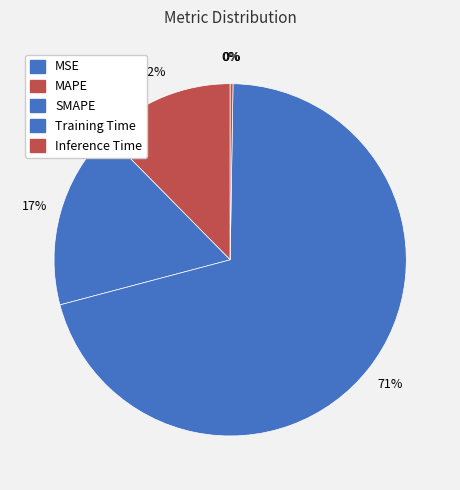

To the nearest percent, what is the combined percentage of MAPE and MSE?

12%